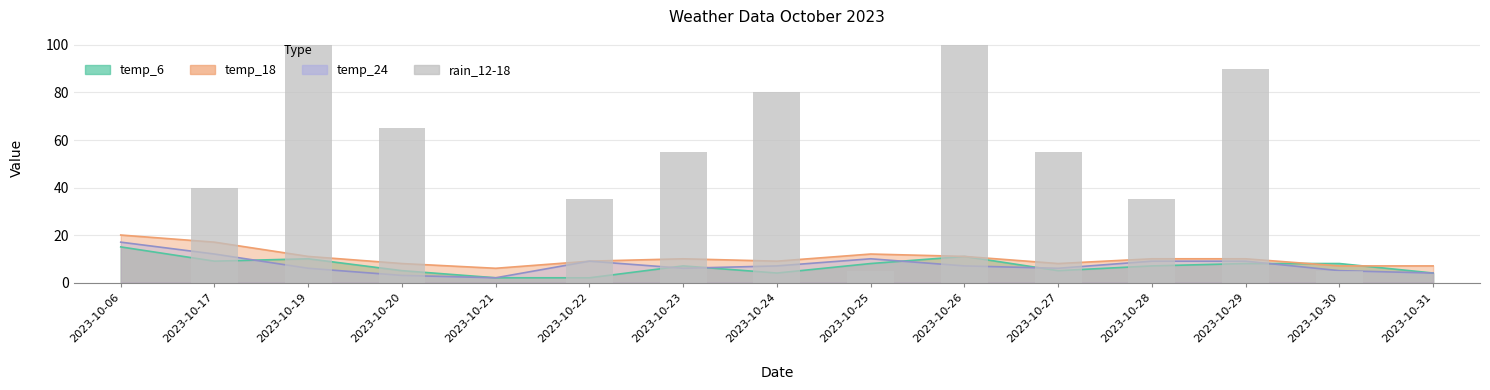

List the labels in order of value, largest first.

2023-10-19, 2023-10-26, 2023-10-29, 2023-10-24, 2023-10-20, 2023-10-23, 2023-10-27, 2023-10-17, 2023-10-22, 2023-10-28, 2023-10-25, 2023-10-30, 2023-10-06, 2023-10-21, 2023-10-31